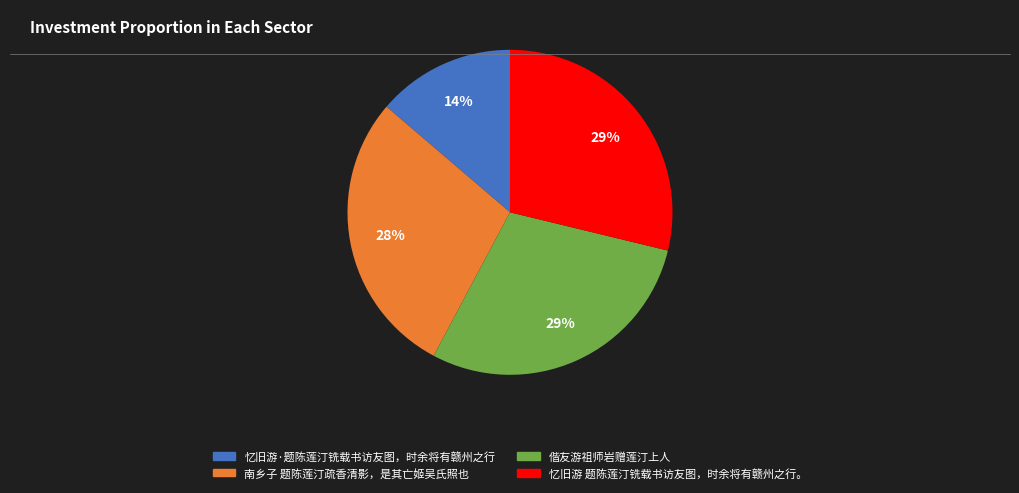

Is it true that 南乡子 题陈莲汀疏香清影，是其亡姬吴氏照也 is 28% of the pie?

True